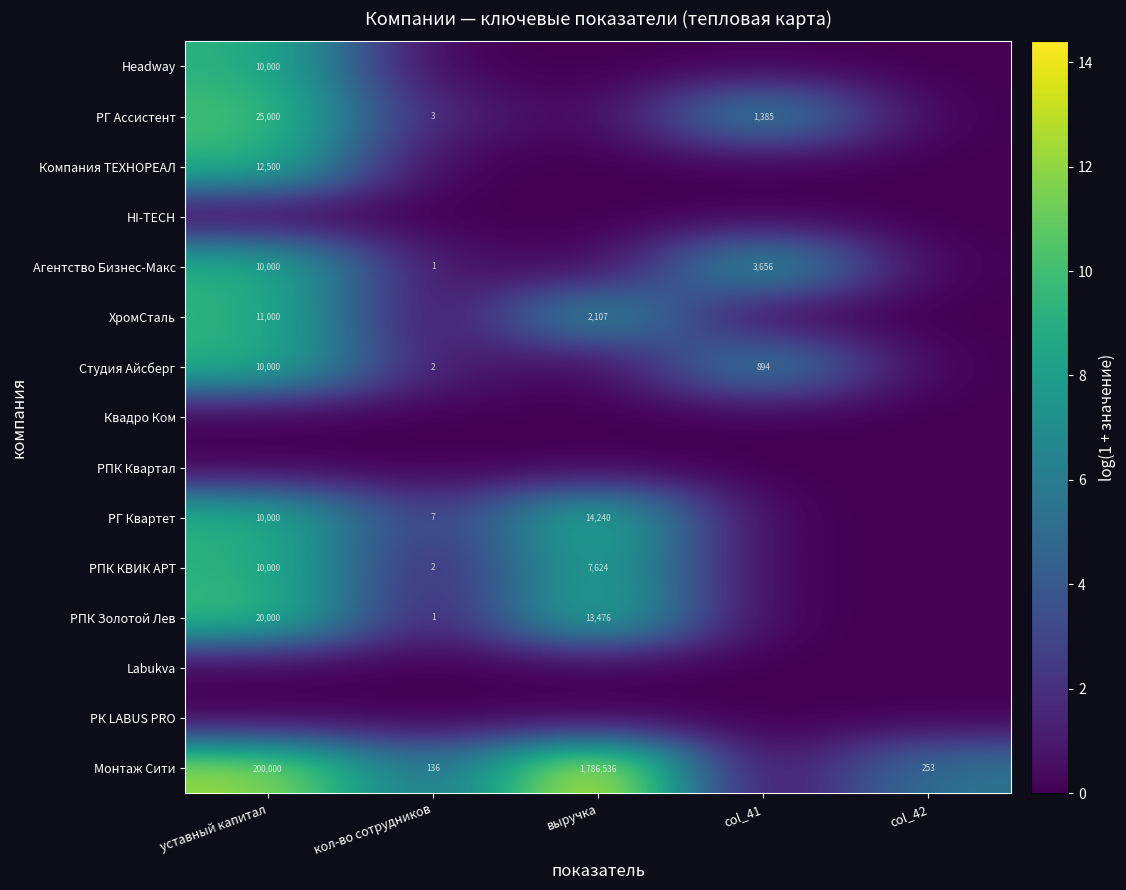

At which category is the sum across all series the highest?

уставный капитал